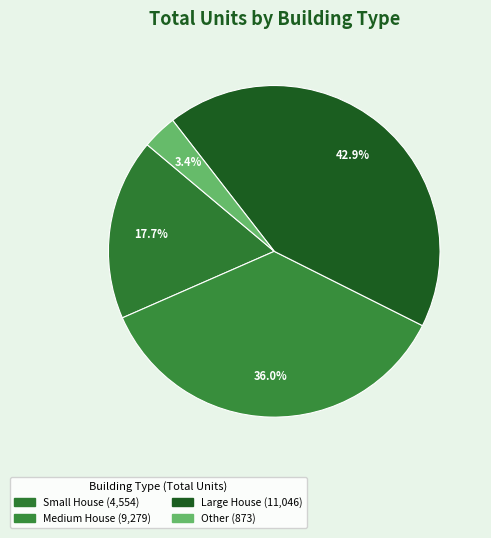

How many segments does this pie chart have?

4